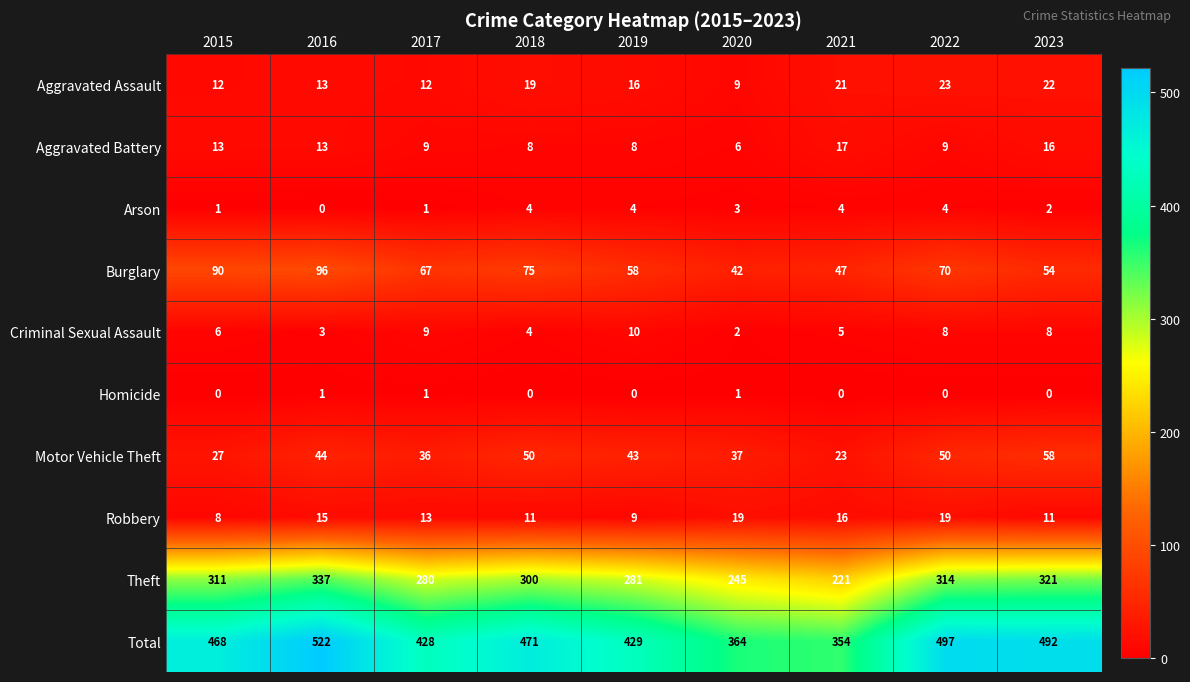

Count the number of categories in the chart.

9